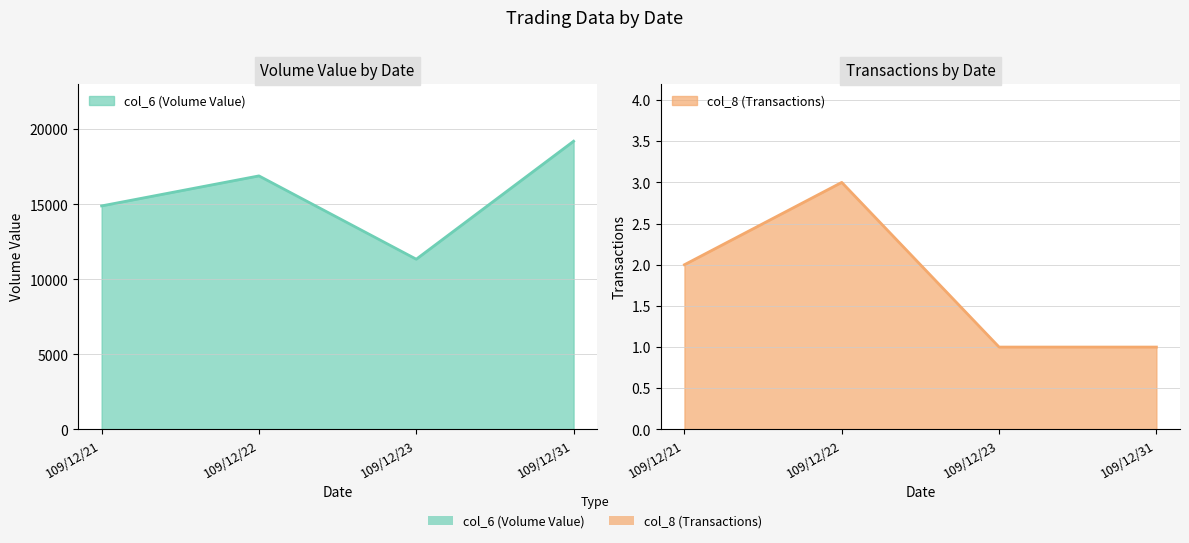

At which category is the sum across all series the highest?

109/12/31